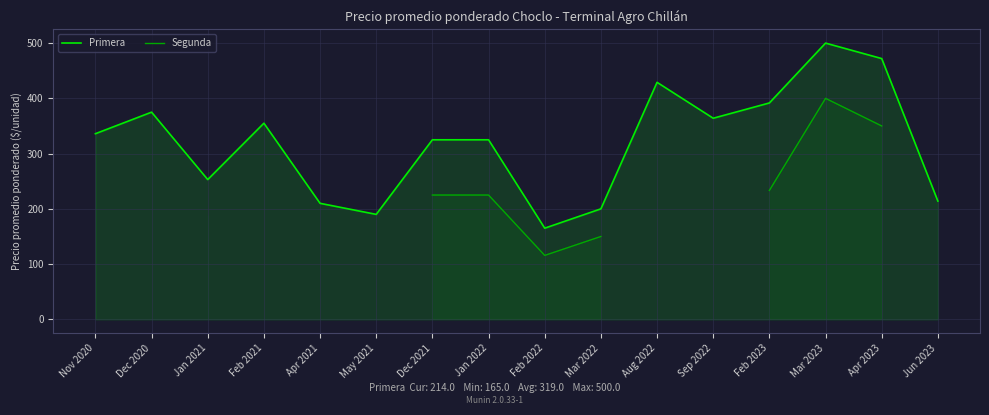

What position from the left is Jan 2021?

3